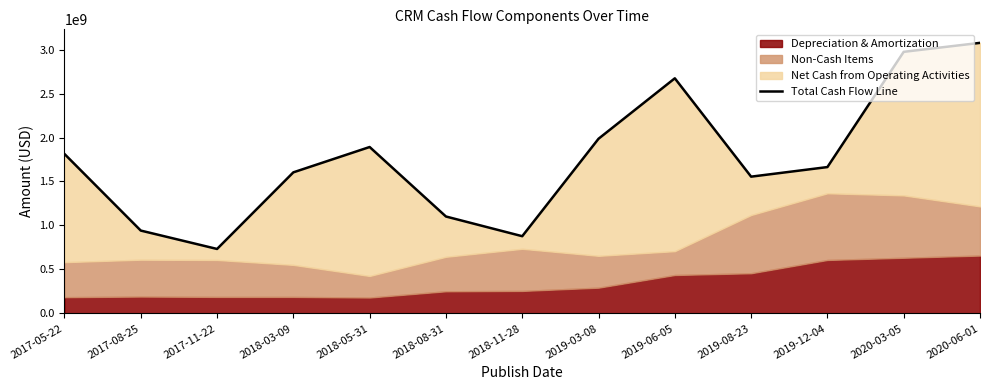

Which has a higher value, 2019-06-05 or 2018-08-31?

2019-06-05